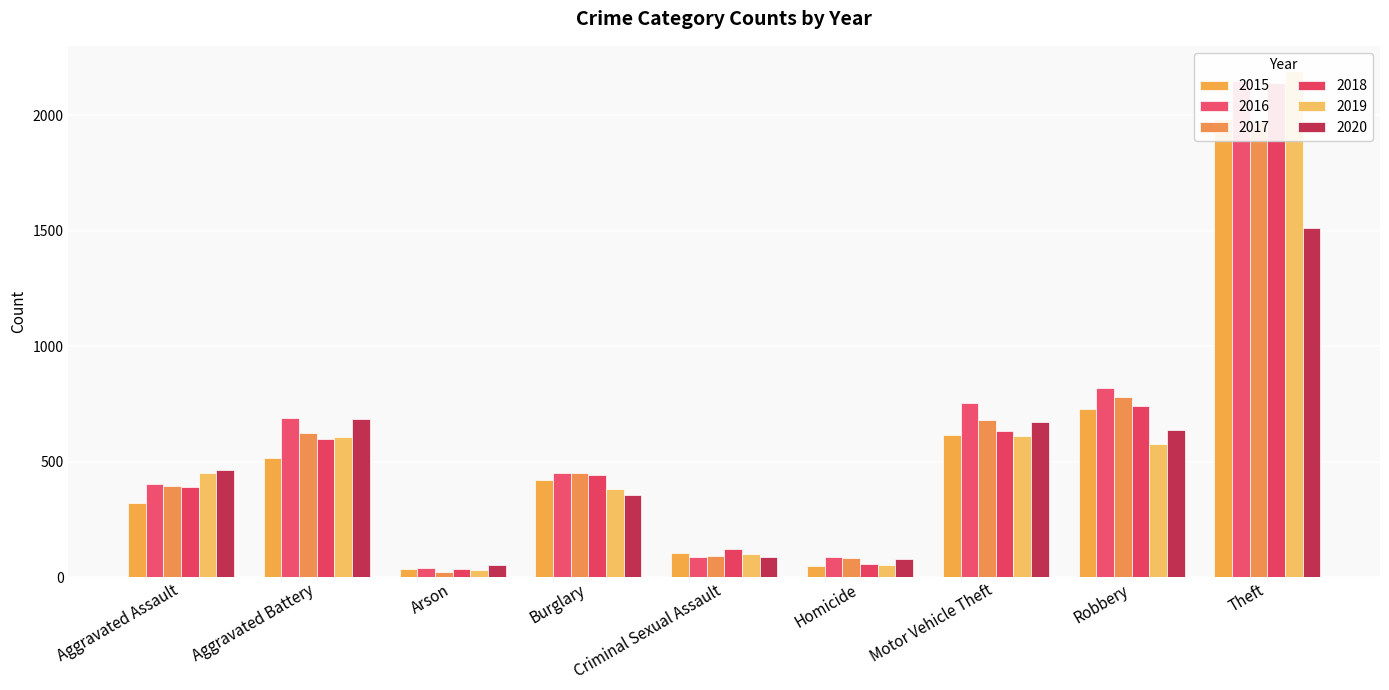

What is the difference between the maximum and minimum values in the 2020 series?

1457